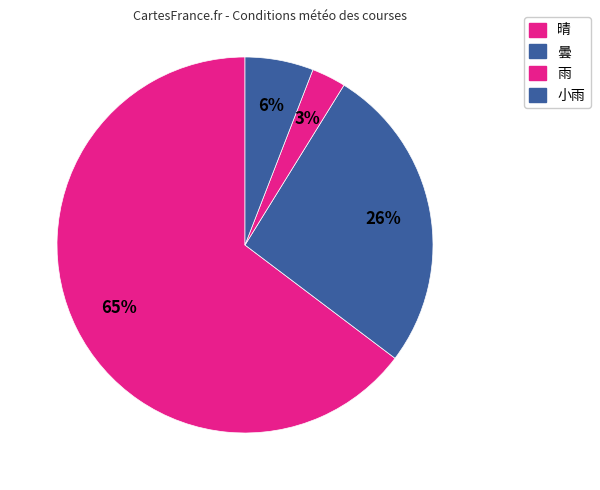

How many segments does this pie chart have?

4